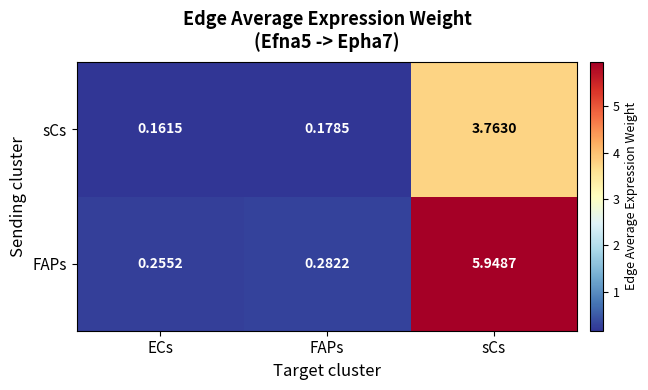

Which series has the largest total across all categories?

FAPs